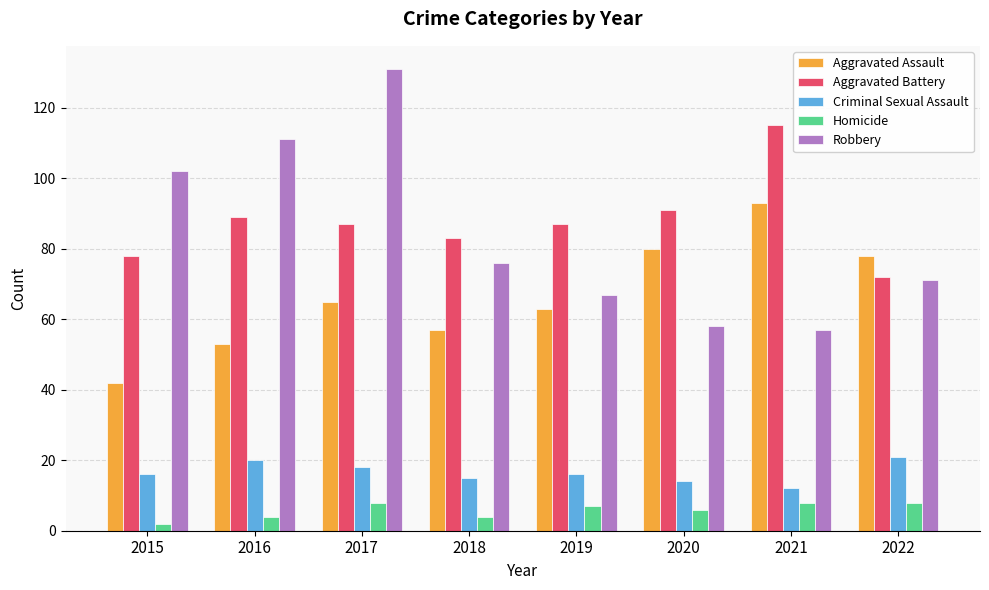

At which label does Criminal Sexual Assault reach its minimum?

2021